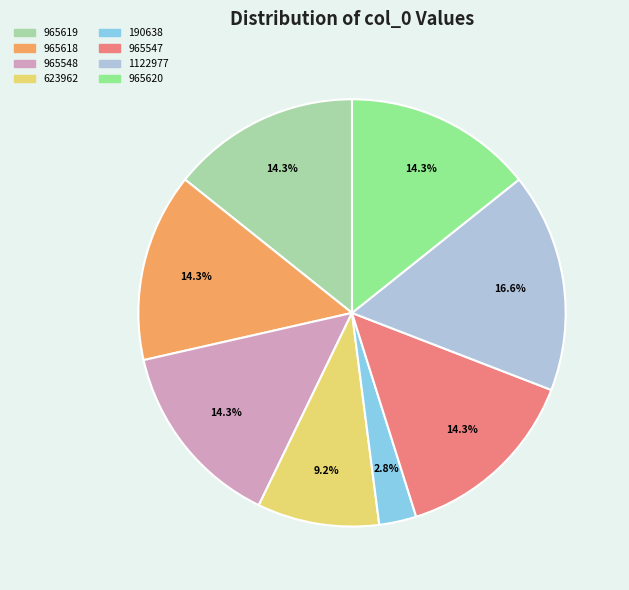

What percentage is NOT represented by 965547?

85.7%